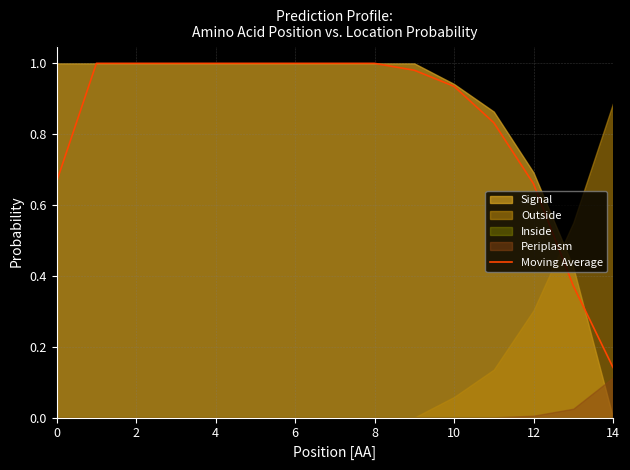

True or false: there are more than 1 points higher than both neighbors.

False